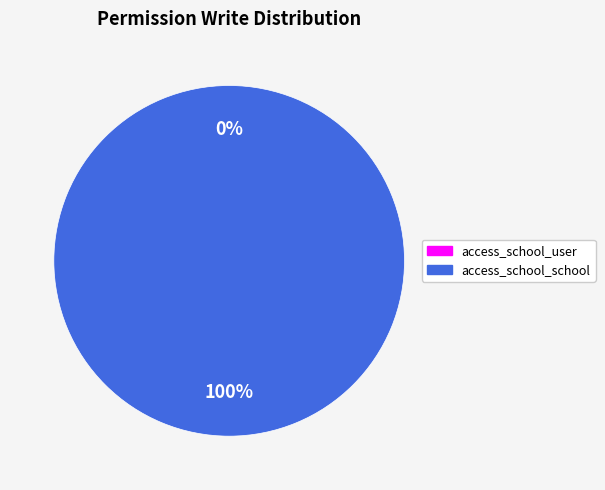

To the nearest percent, what is the difference between the largest and smallest slice percentages?

100%